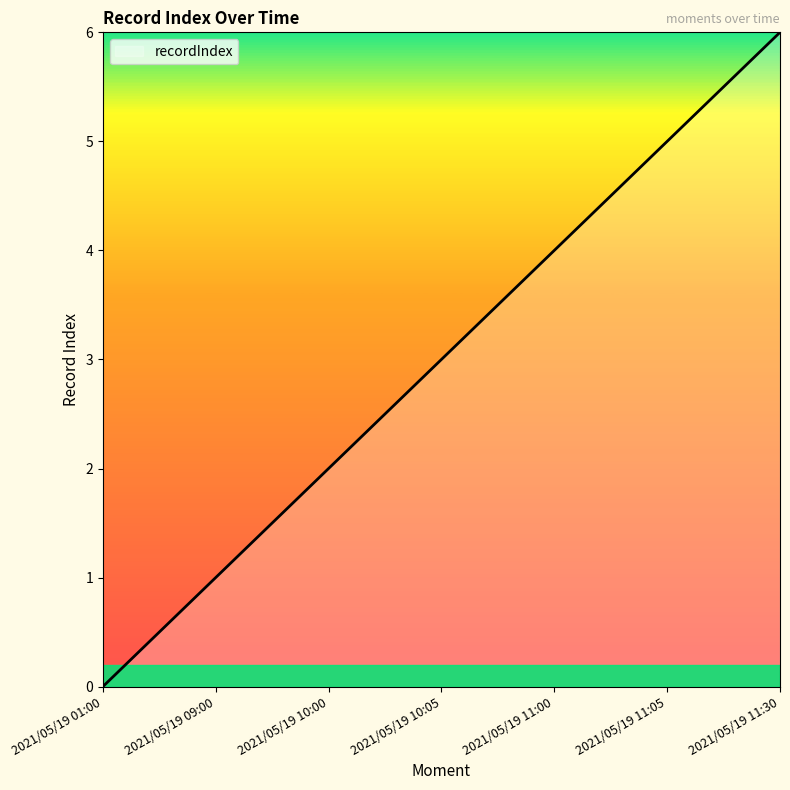

What is the difference between the maximum and minimum values?

6